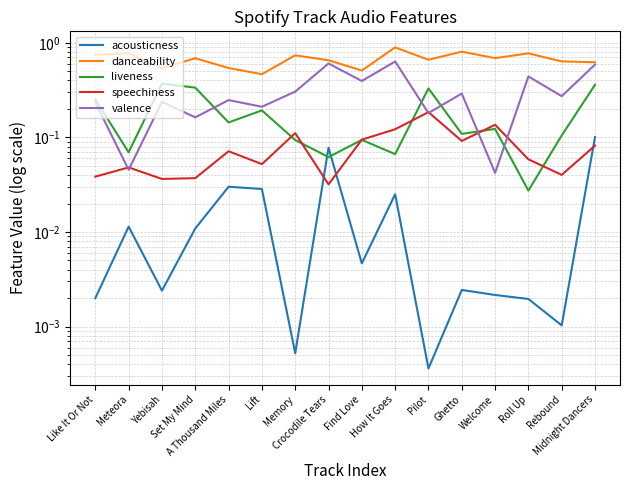

List the labels in order of danceability value, smallest first.

Lift, Find Love, Yebisah, A Thousand Miles, Midnight Dancers, Rebound, Crocodile Tears, Pilot, Set My Mind, Welcome, Memory, Like It Or Not, Roll Up, Meteora, Ghetto, How It Goes